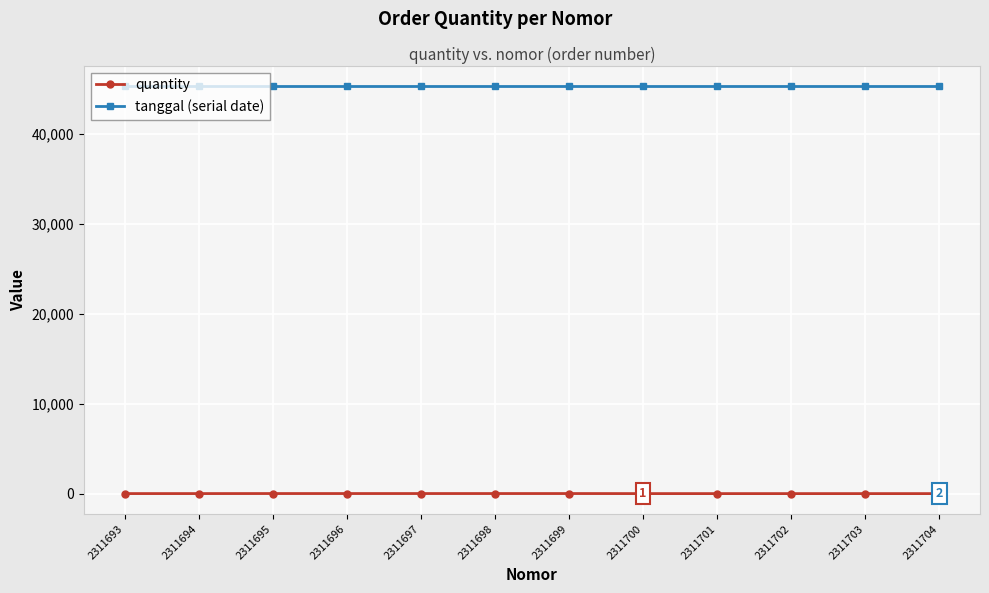

What is the difference between the highest and lowest values at 2311695?

45253